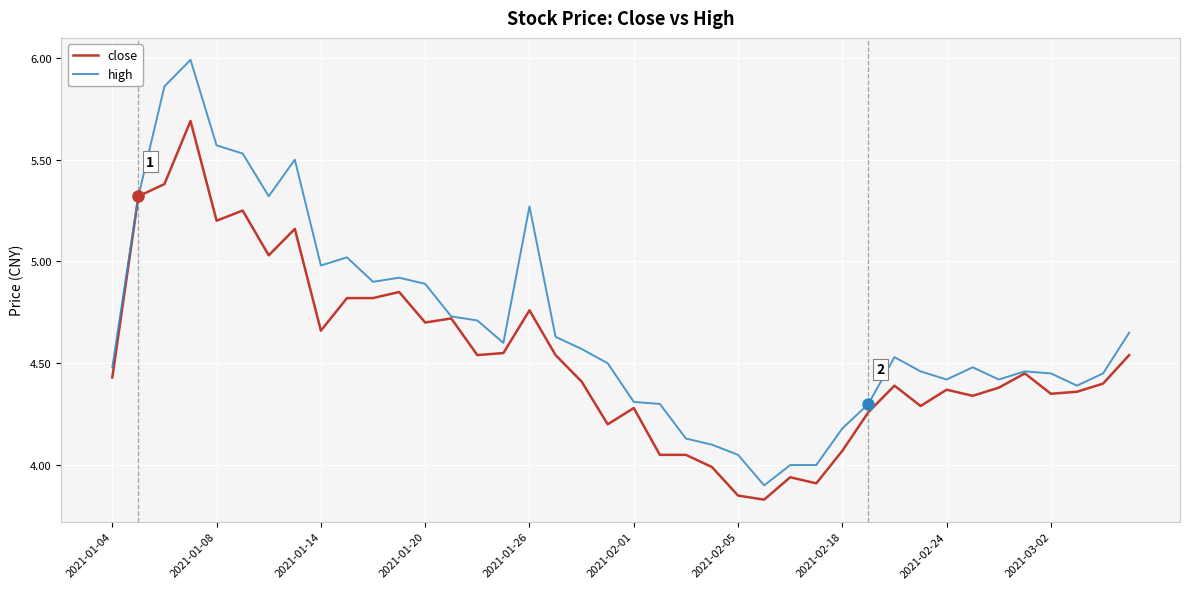

List the series in order of their peak value, highest first.

high, close